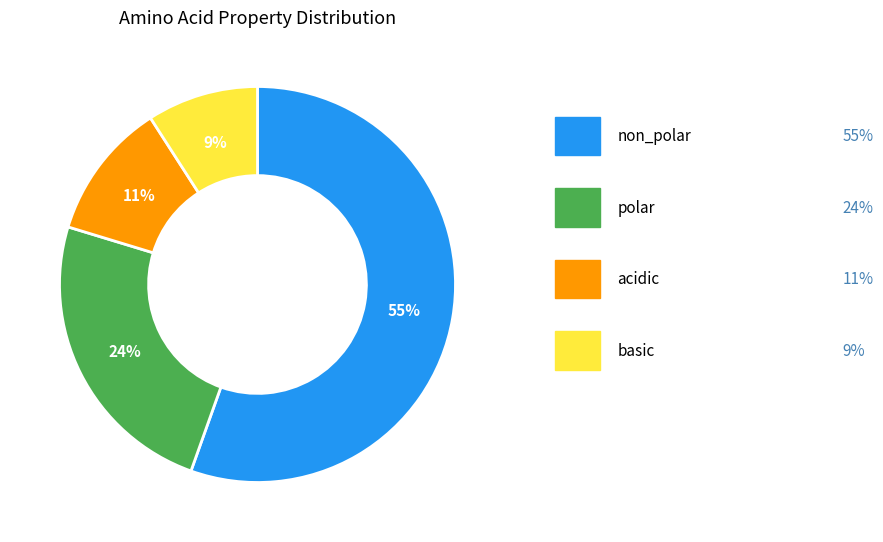

To the nearest percent, what is the average slice percentage?

25%